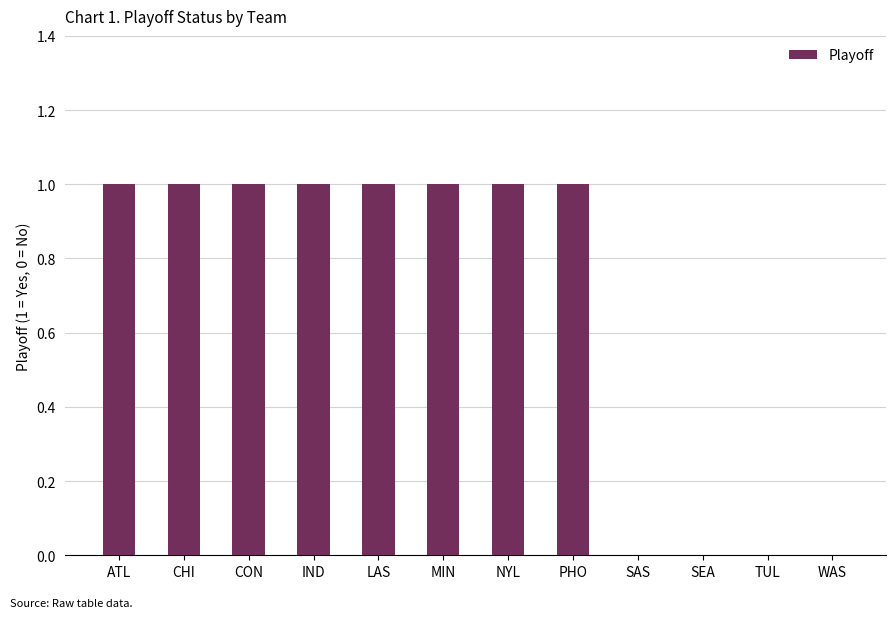

What is the sum of the values at SAS and MIN?

1